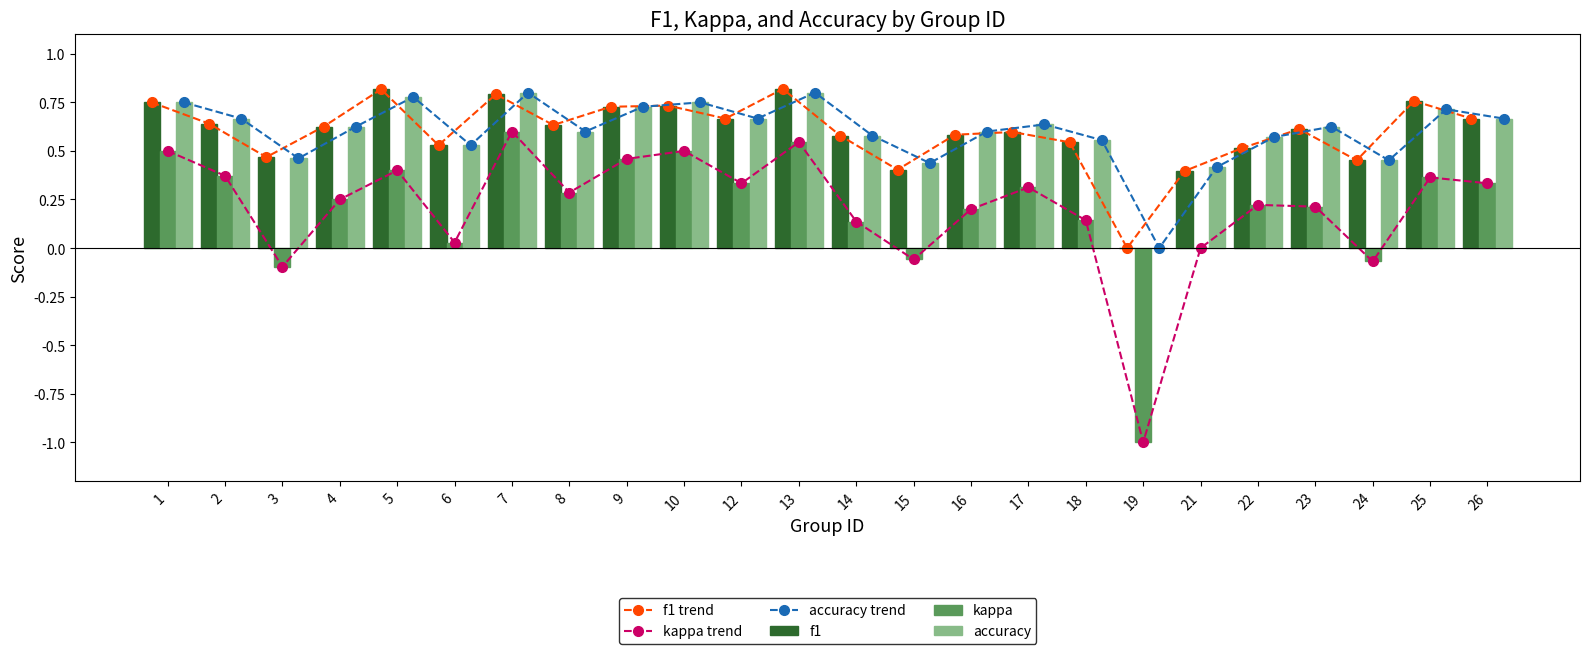

Where is kappa trend nearest to the value 0?

21